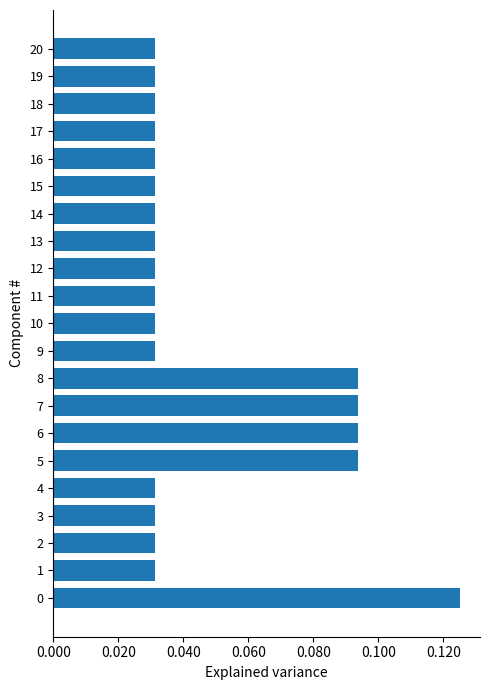

How many values are between 0 and 1?

21